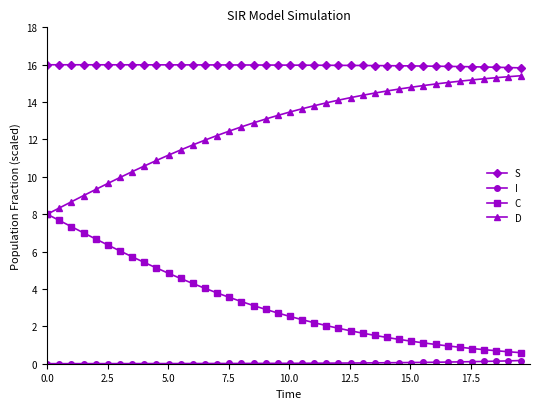

Which series has the largest total across all categories?

S